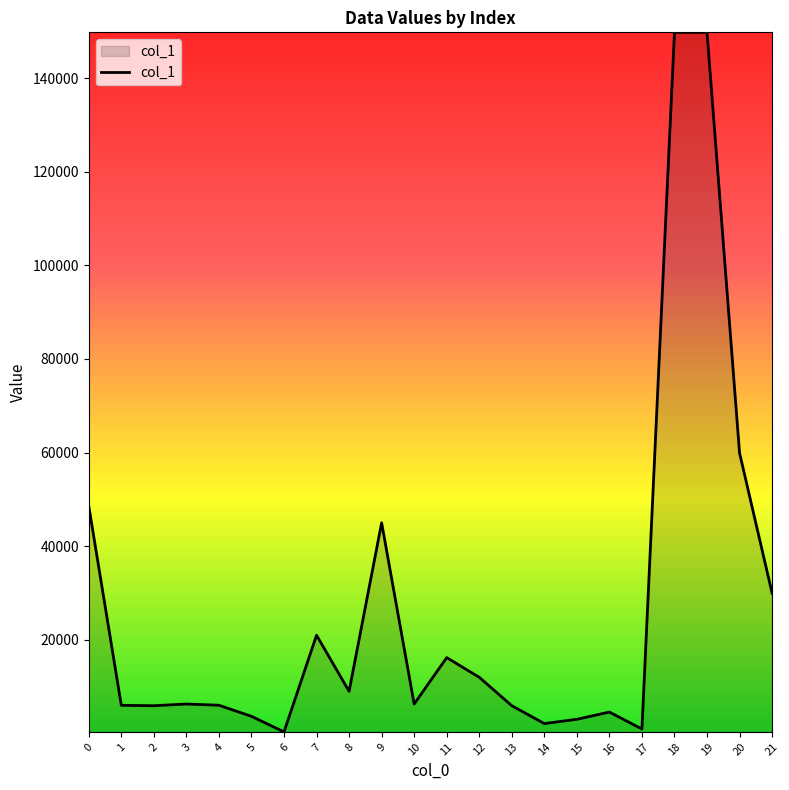

Count the number of categories in the chart.

22